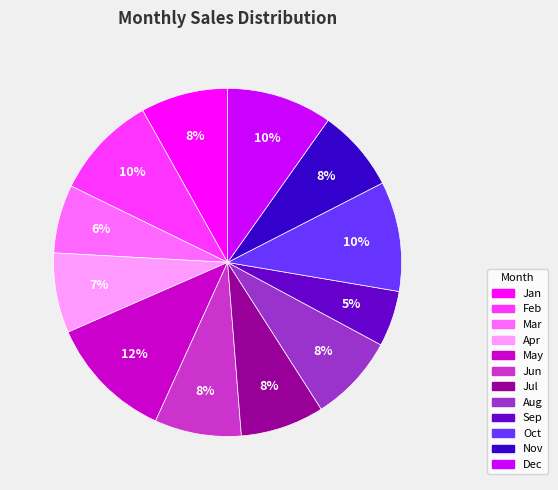

Which has a higher value, Mar or Dec?

Dec